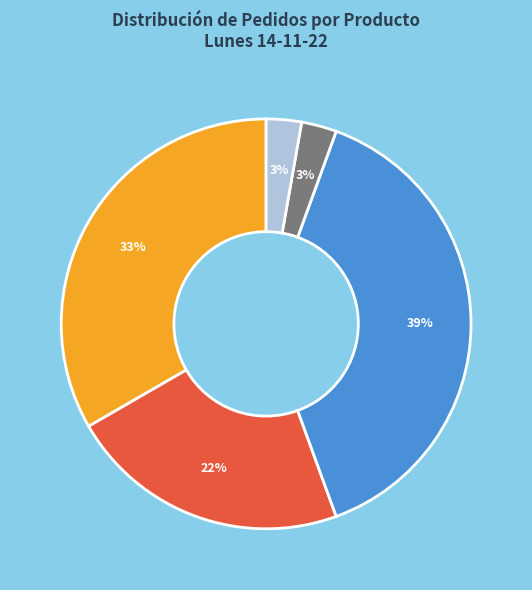

Is there any slice that represents more than half of the pie?

No